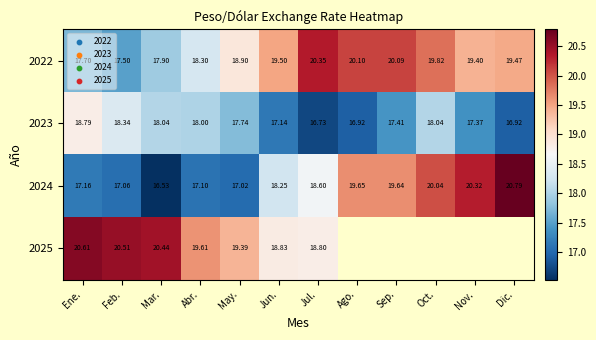

Which category has the highest value in the 2022 series?

Jul.